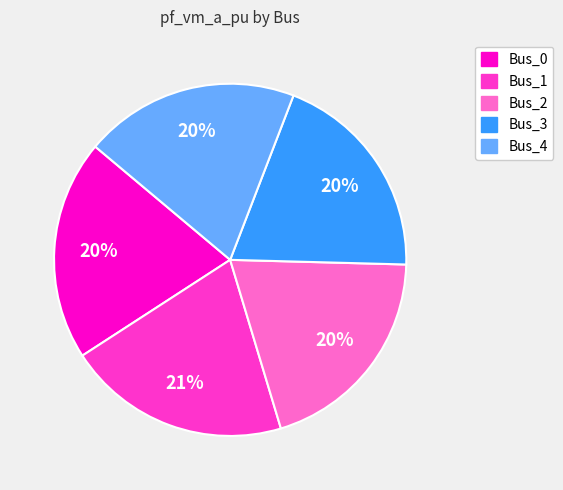

Approximately how many times larger is the value at Bus_3 compared to Bus_2?

1.0